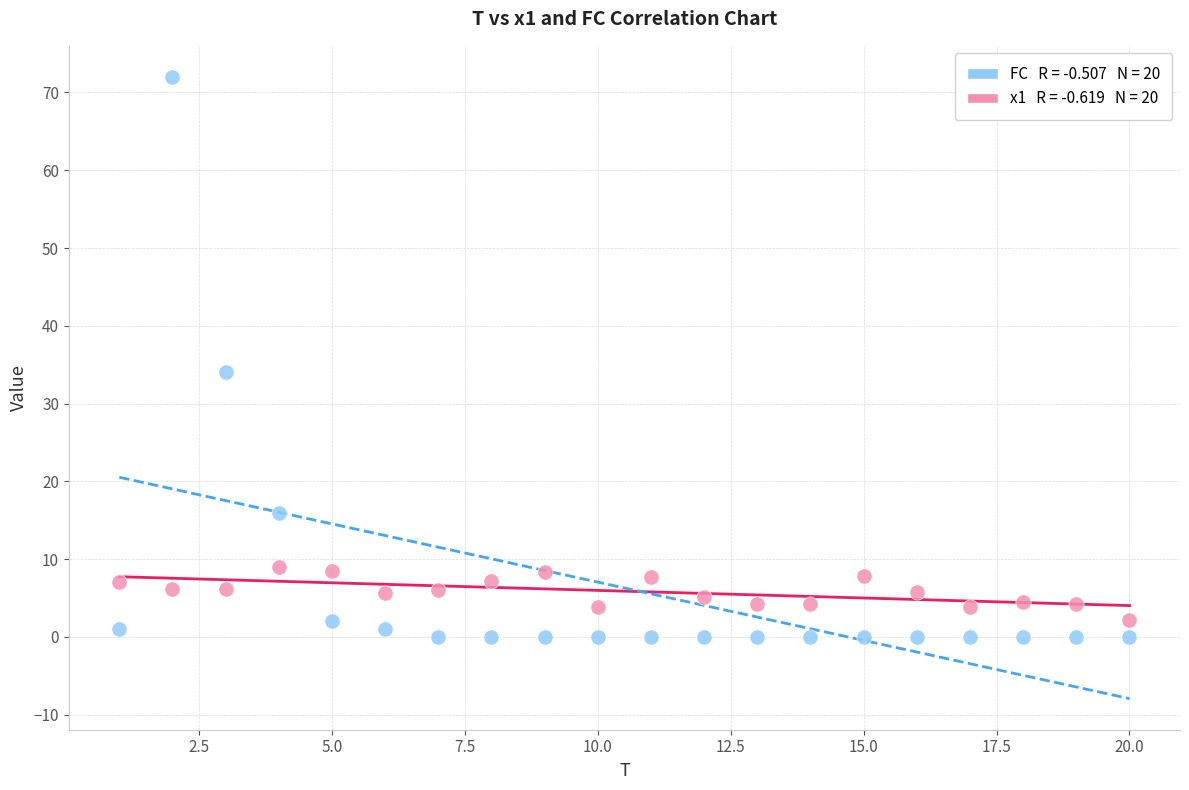

Across all series, what Y value is closest to 36?

34.0